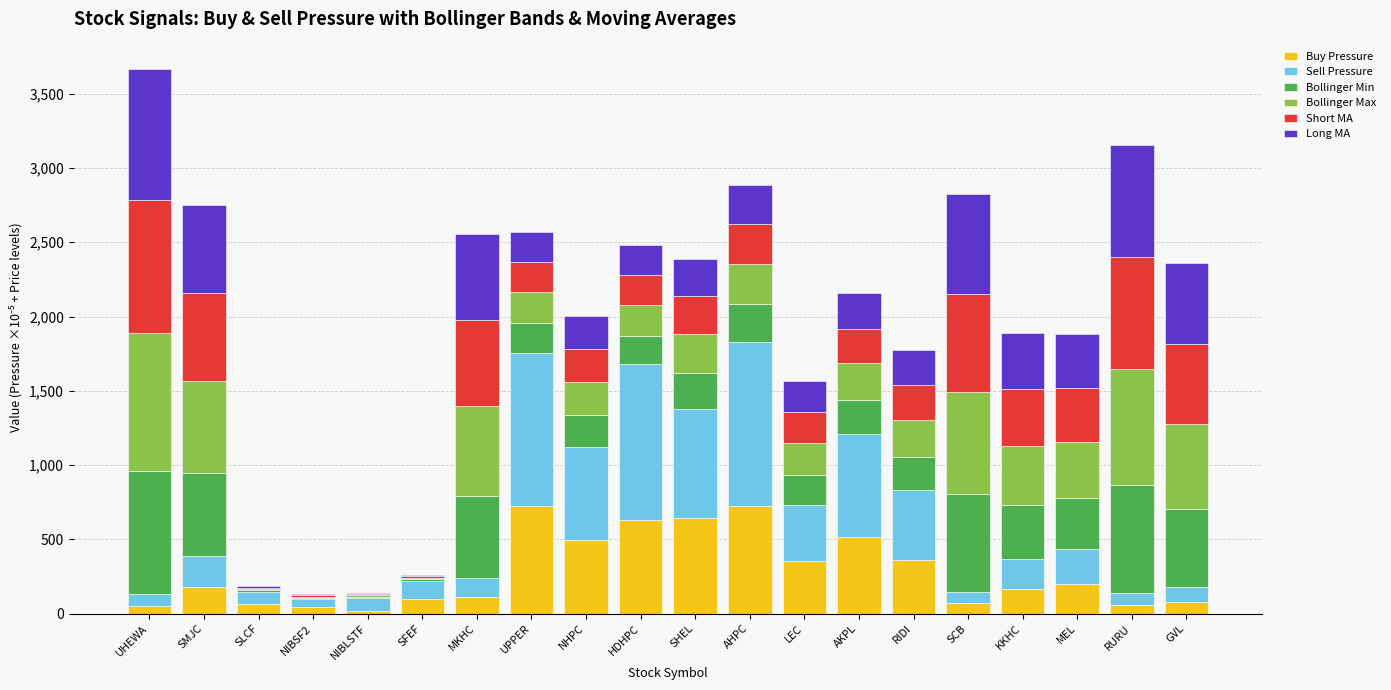

At which category is the sum across all series the highest?

UHEWA